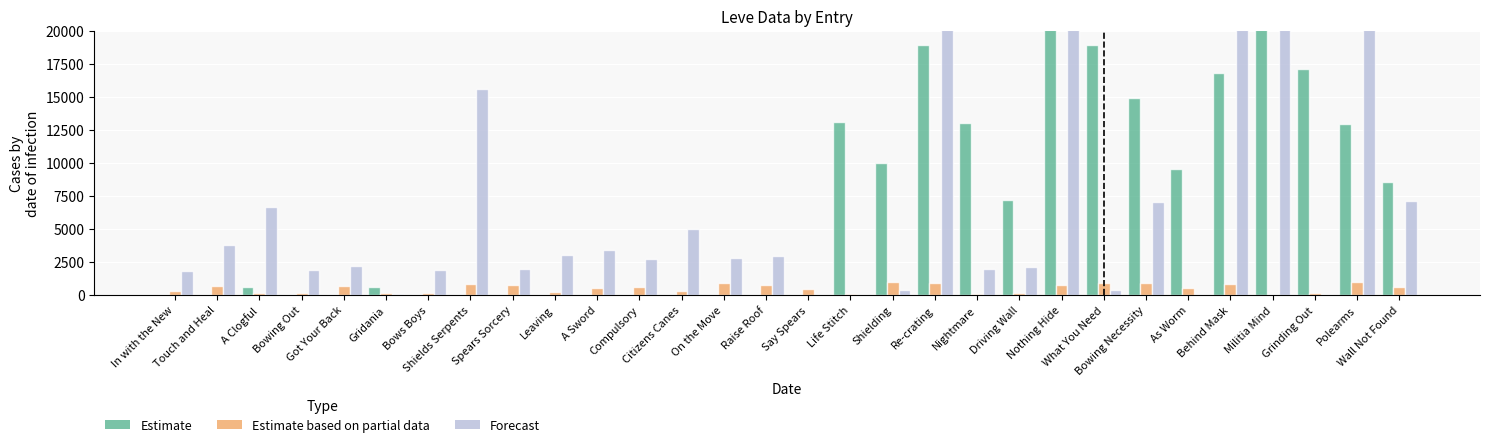

Does the chart contain stacked bars?

No